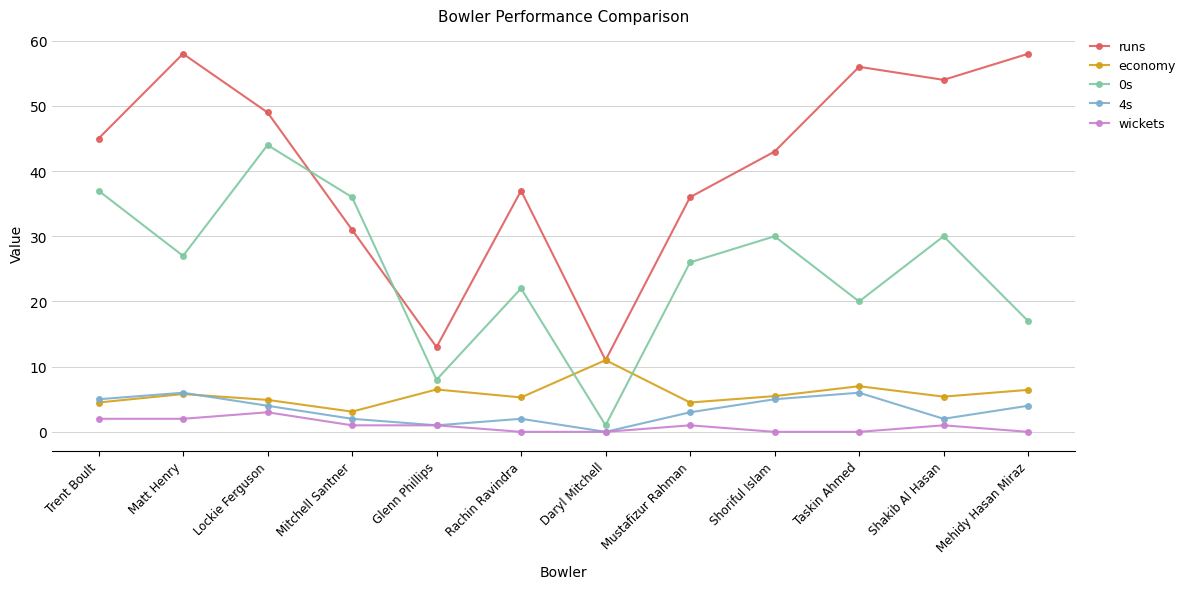

What is the value of the economy point at the 11th from the left?

5.4